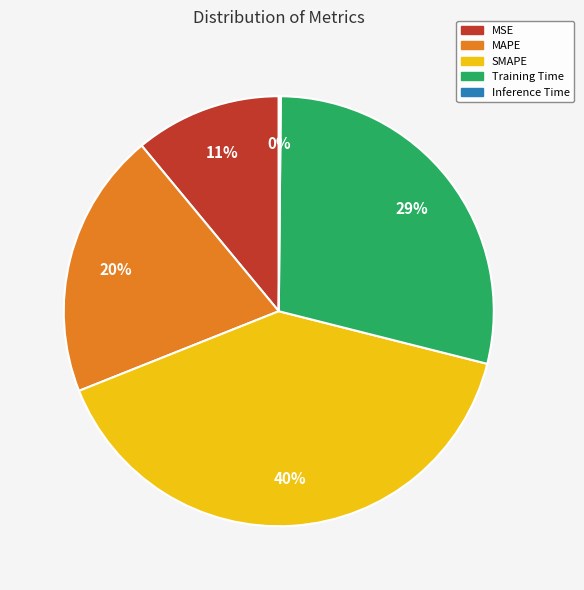

Which slice is the largest?

SMAPE